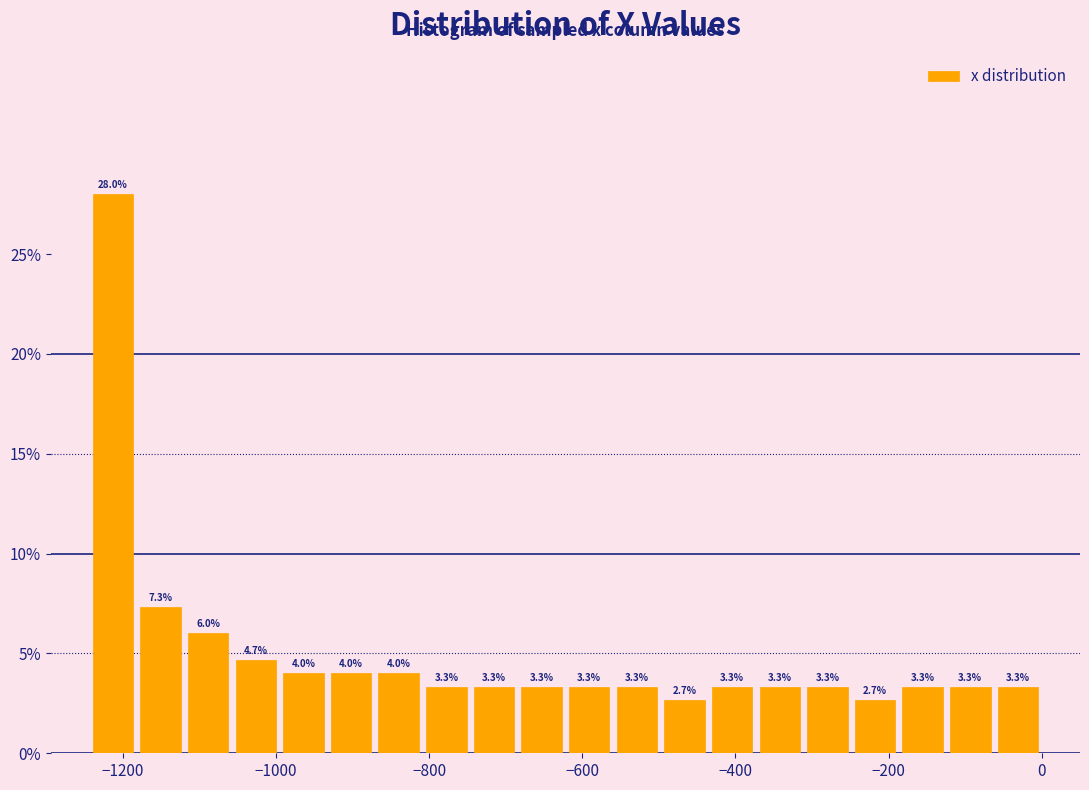

Around what value on the x-axis is the tallest bar? Give the approximate position of its centre, as read against the axis.

-1220